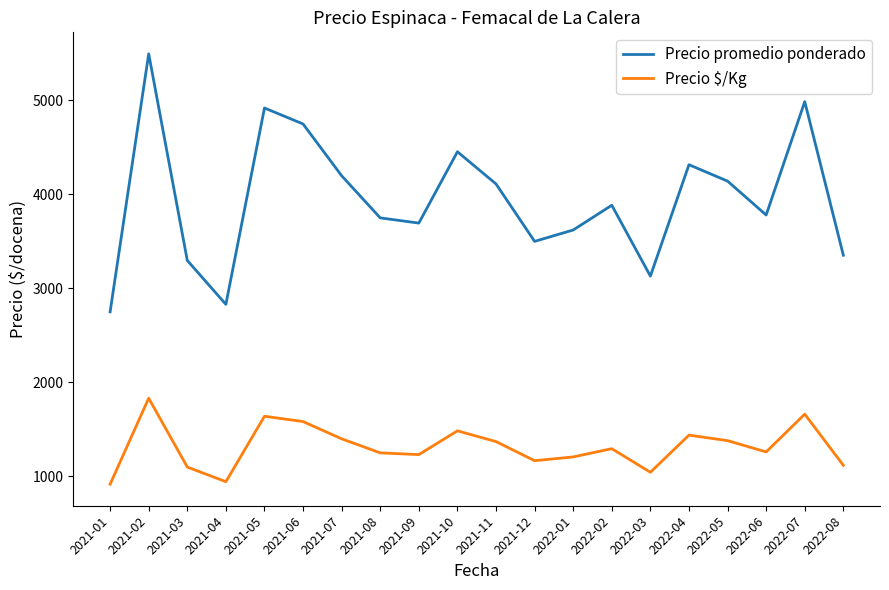

True or false: Precio $/Kg and Precio promedio ponderado intersect in this chart.

False